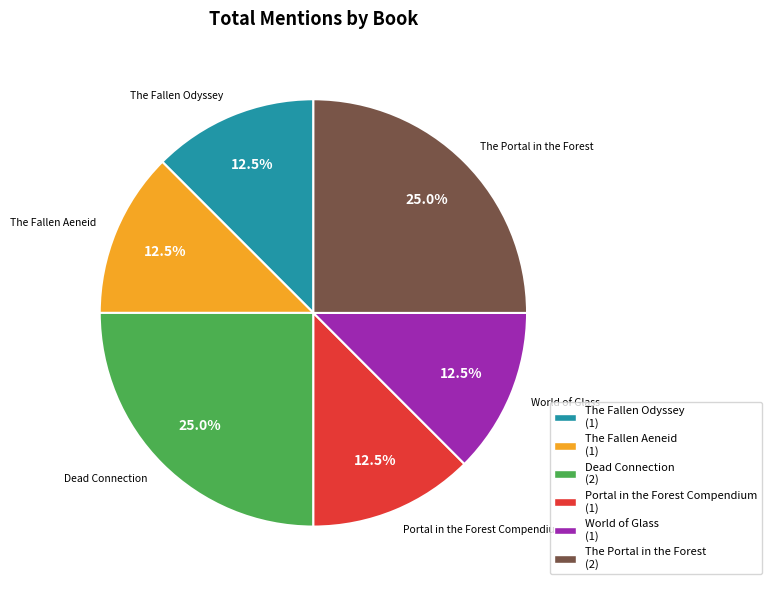

What is the ratio of the value at The Portal in the Forest to the value at Portal in the Forest Compendium?

2.0